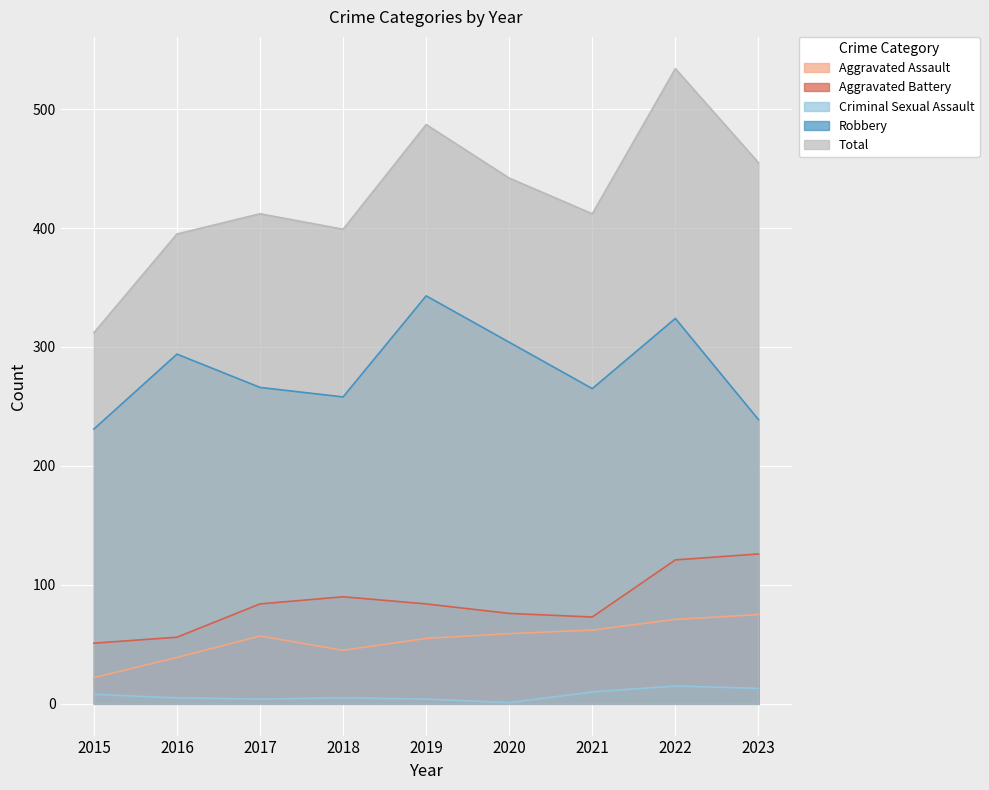

How many lines are shown in the chart?

5